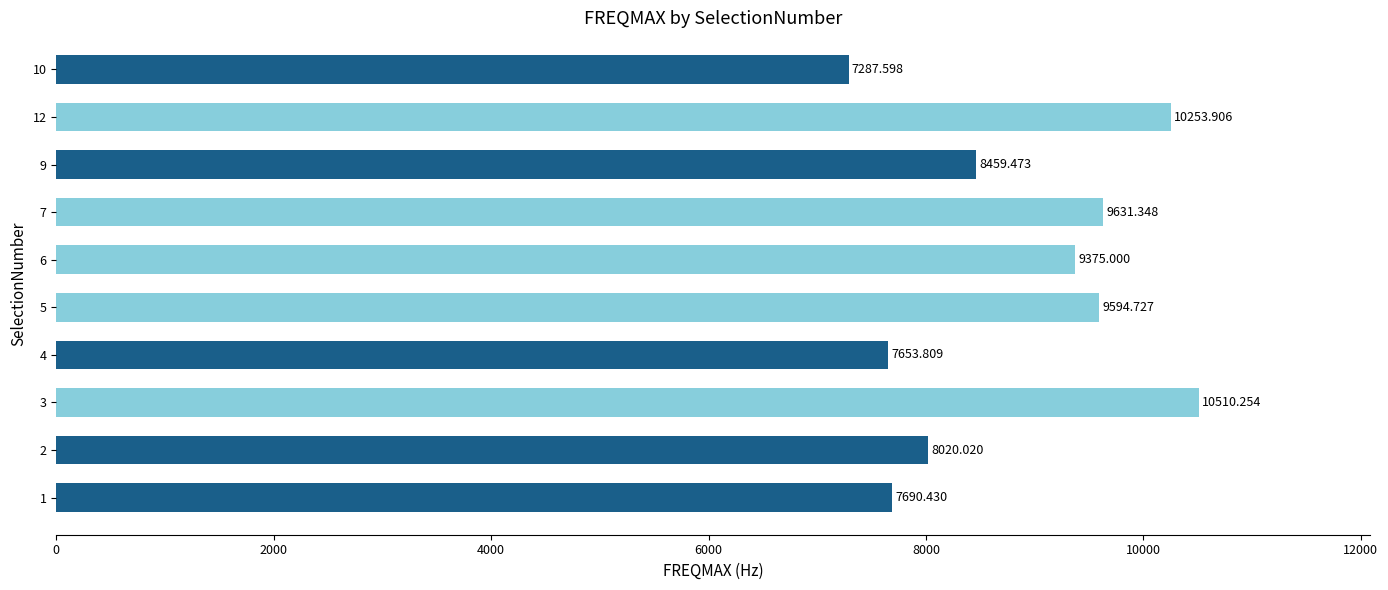

Which has a higher value, 12 or 1?

12